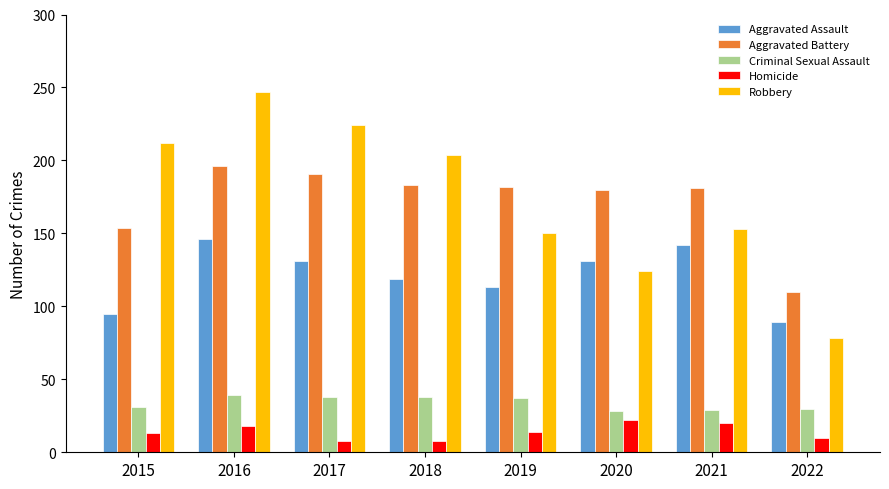

The value of Aggravated Assault at 2022 is 118. True or false?

False